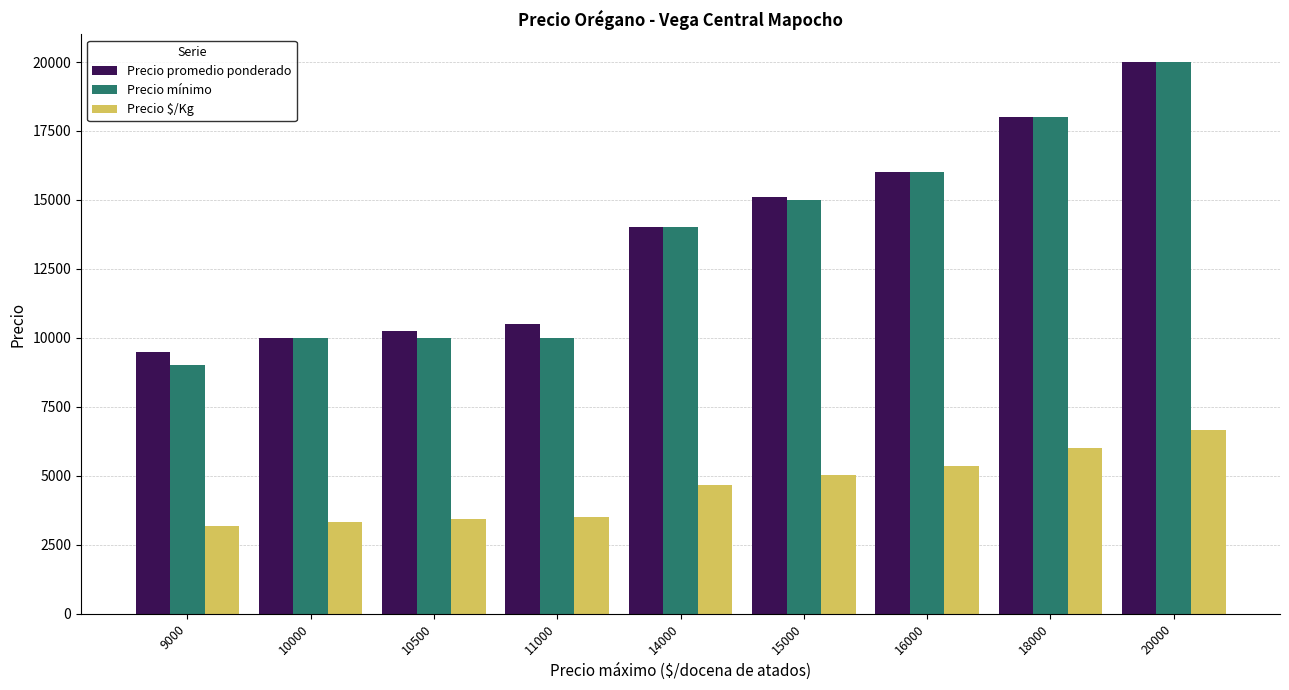

At how many categories does at least one series exceed 13659?

5